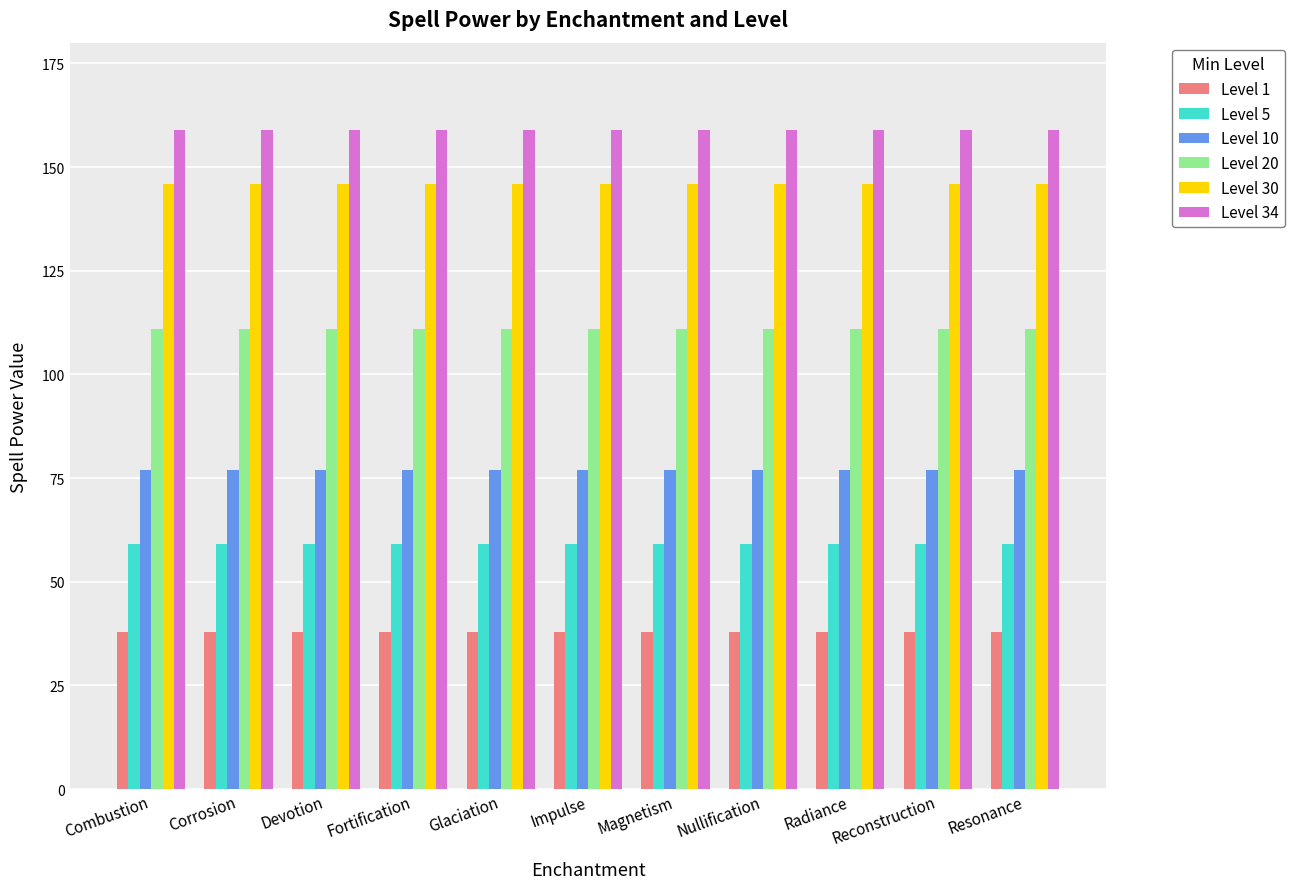

Reading right to left, extract all data points from this chart.

Level 1: Resonance=38	Reconstruction=38	Radiance=38	Nullification=38	Magnetism=38	Impulse=38	Glaciation=38	Fortification=38	Devotion=38	Corrosion=38	Combustion=38
Level 5: Resonance=59	Reconstruction=59	Radiance=59	Nullification=59	Magnetism=59	Impulse=59	Glaciation=59	Fortification=59	Devotion=59	Corrosion=59	Combustion=59
Level 10: Resonance=77	Reconstruction=77	Radiance=77	Nullification=77	Magnetism=77	Impulse=77	Glaciation=77	Fortification=77	Devotion=77	Corrosion=77	Combustion=77
Level 20: Resonance=111	Reconstruction=111	Radiance=111	Nullification=111	Magnetism=111	Impulse=111	Glaciation=111	Fortification=111	Devotion=111	Corrosion=111	Combustion=111
Level 30: Resonance=146	Reconstruction=146	Radiance=146	Nullification=146	Magnetism=146	Impulse=146	Glaciation=146	Fortification=146	Devotion=146	Corrosion=146	Combustion=146
Level 34: Resonance=159	Reconstruction=159	Radiance=159	Nullification=159	Magnetism=159	Impulse=159	Glaciation=159	Fortification=159	Devotion=159	Corrosion=159	Combustion=159